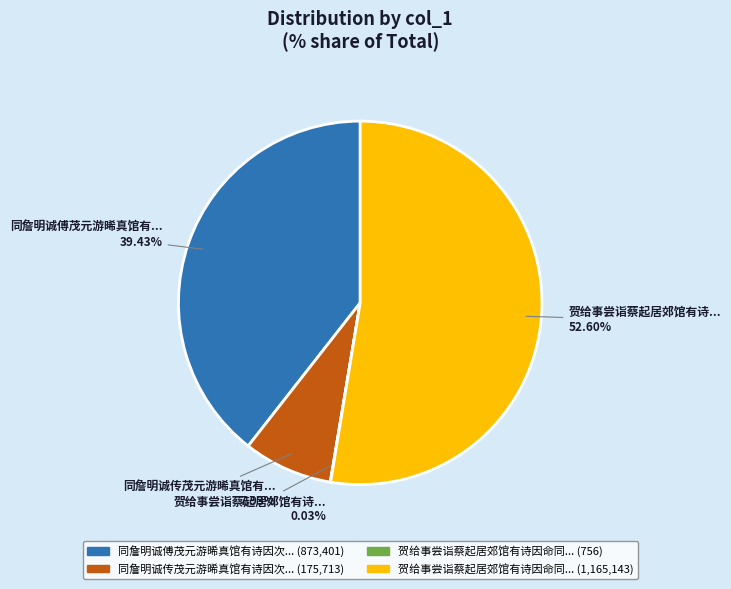

Is there a majority slice in this chart?

Yes